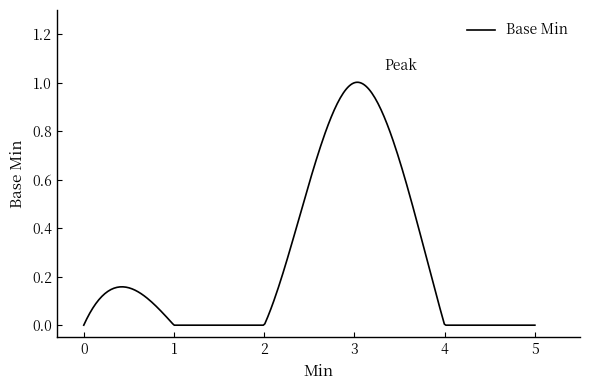

True or false: the data has more than 0 interior local peaks.

True